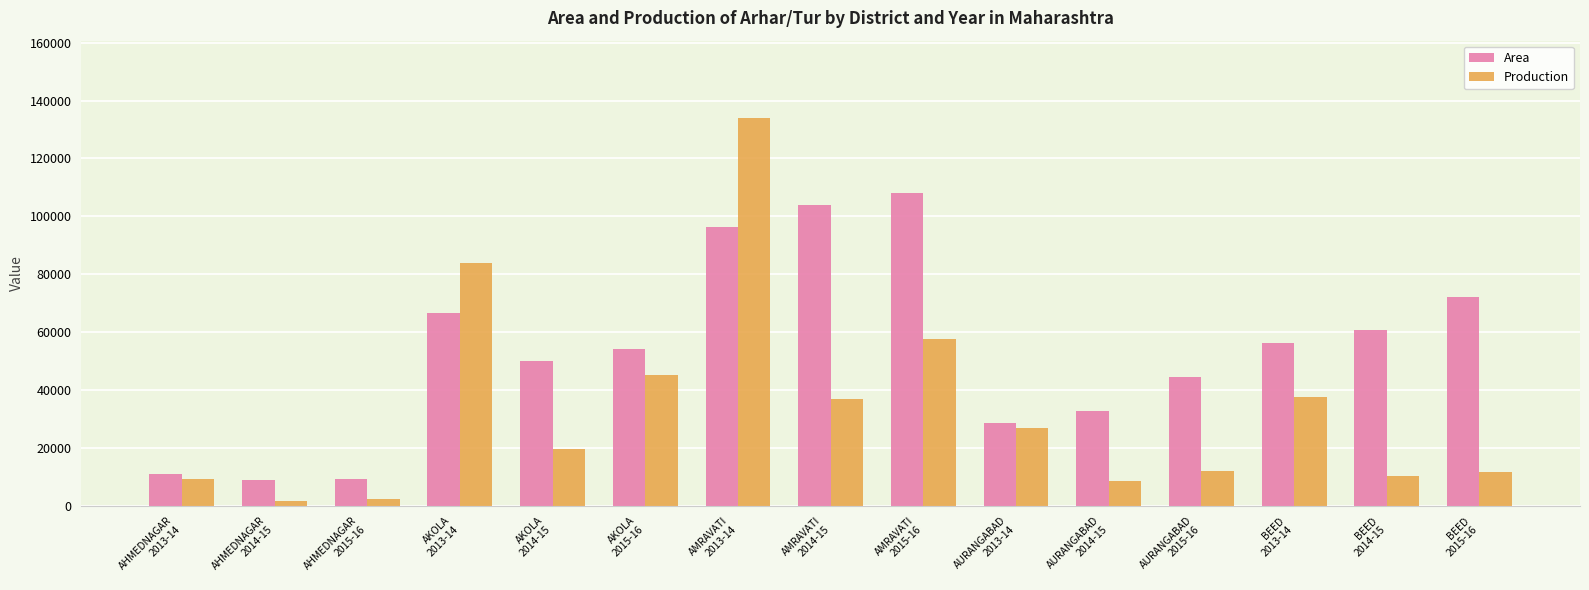

At AURANGABAD
2013-14, list the series in order from largest to smallest.

Area, Production